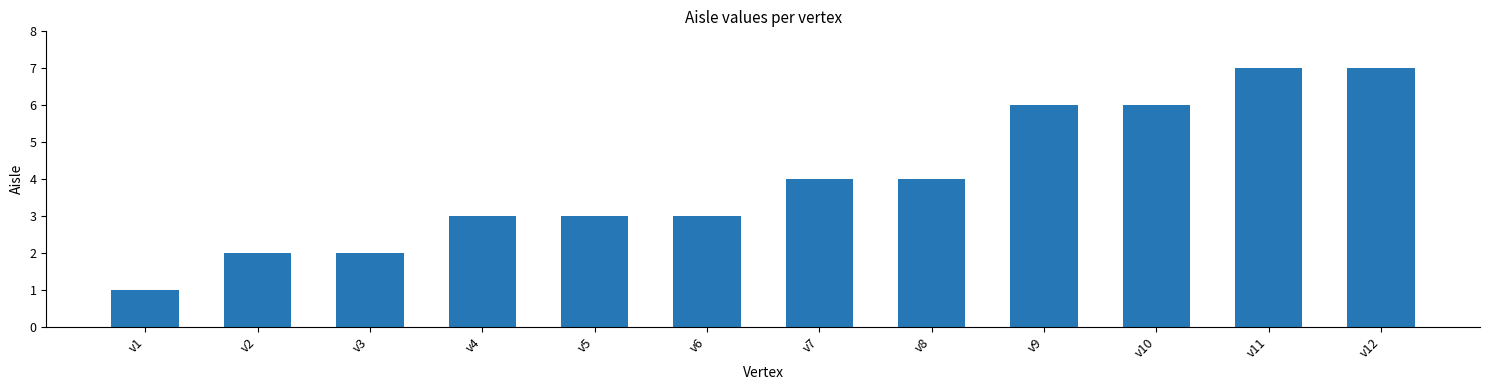

What is the maximum value shown in the chart?

7